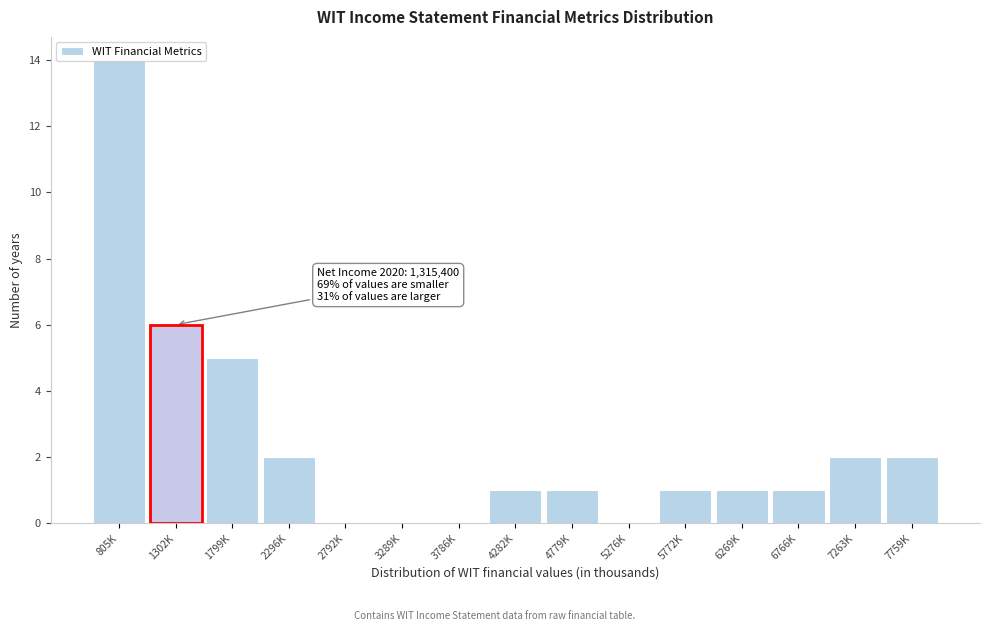

What is the sum of all values?

36